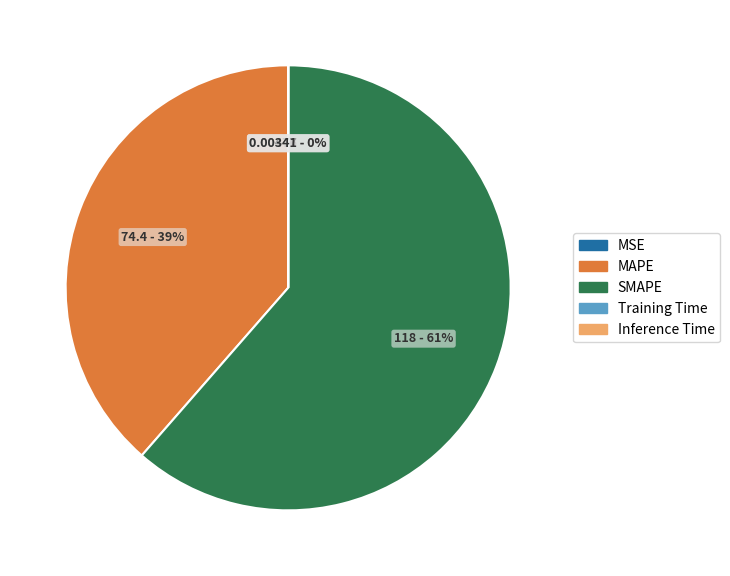

To the nearest percent, what is the average slice percentage?

20%